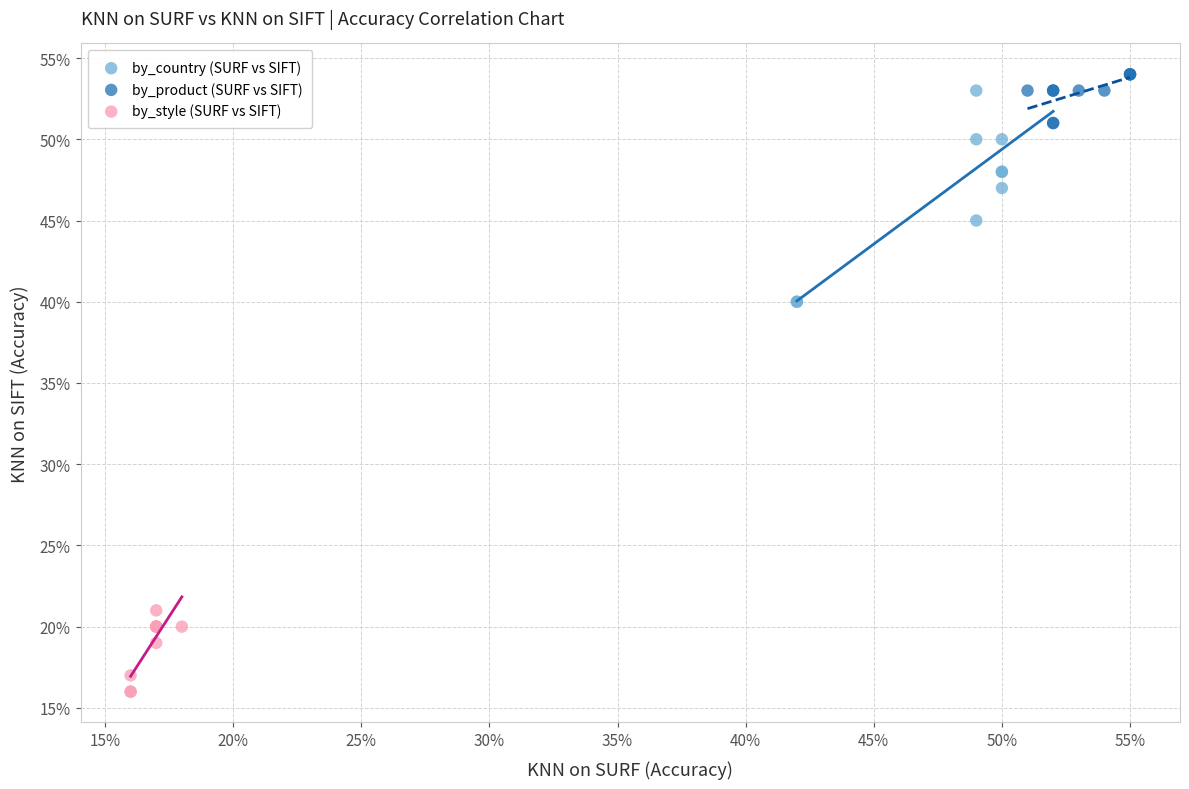

Which series reaches the minimum Y coordinate?

by_style (SURF vs SIFT)